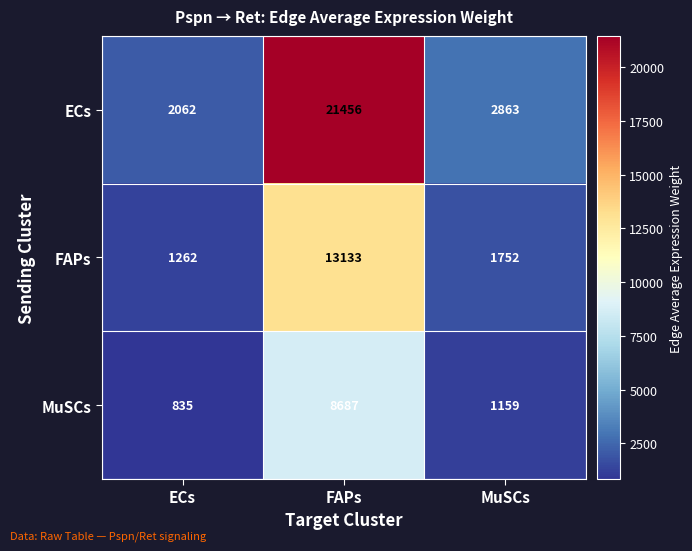

The FAPs series shows 1262 at ECs. True or false?

True